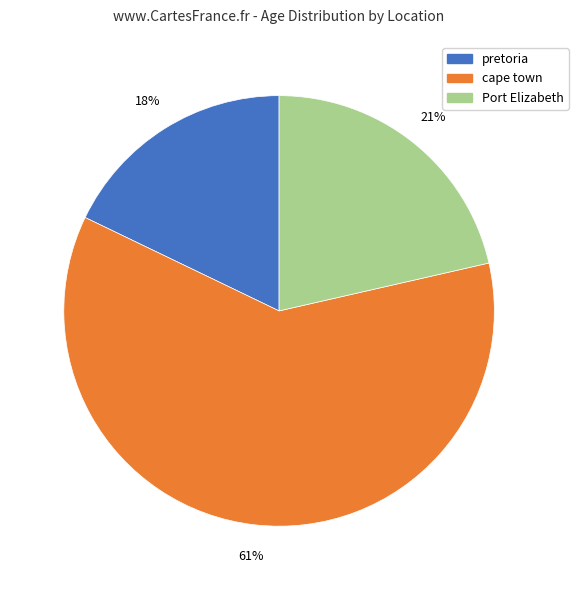

Is there a majority slice in this chart?

Yes